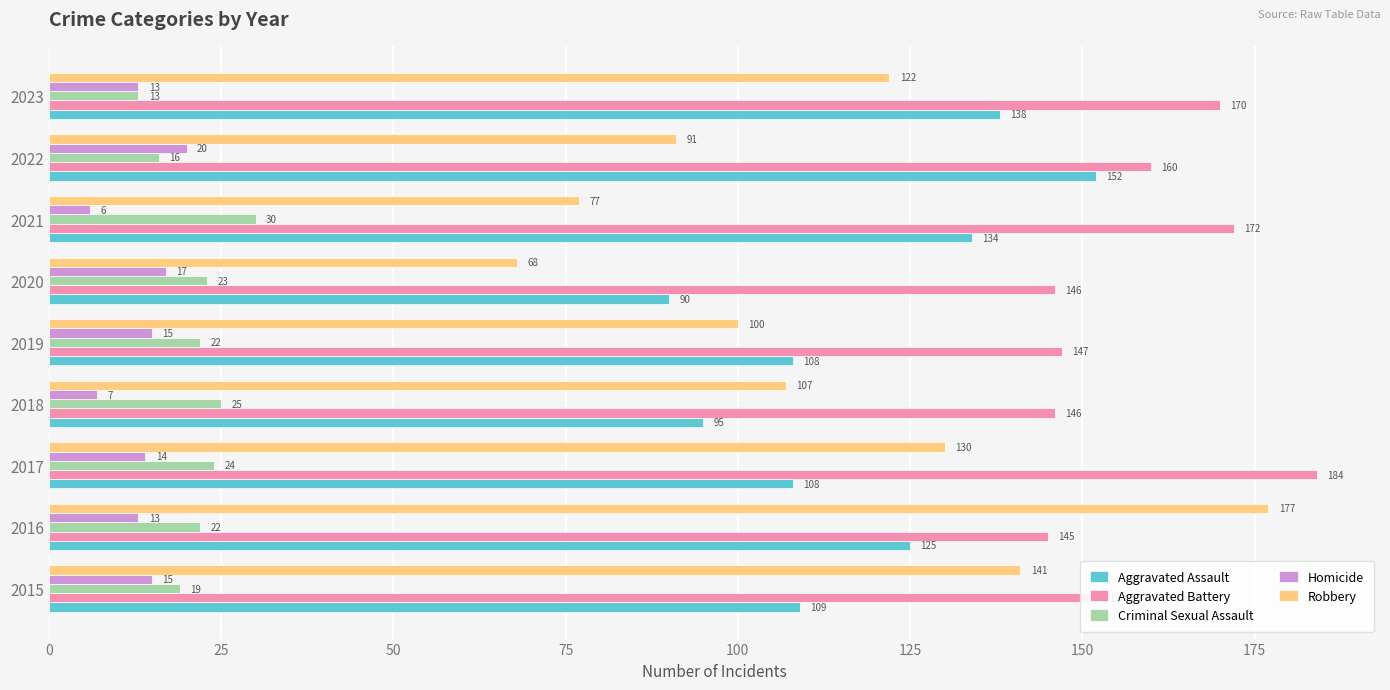

What is the difference between the maximum and minimum values in the Aggravated Assault series?

62